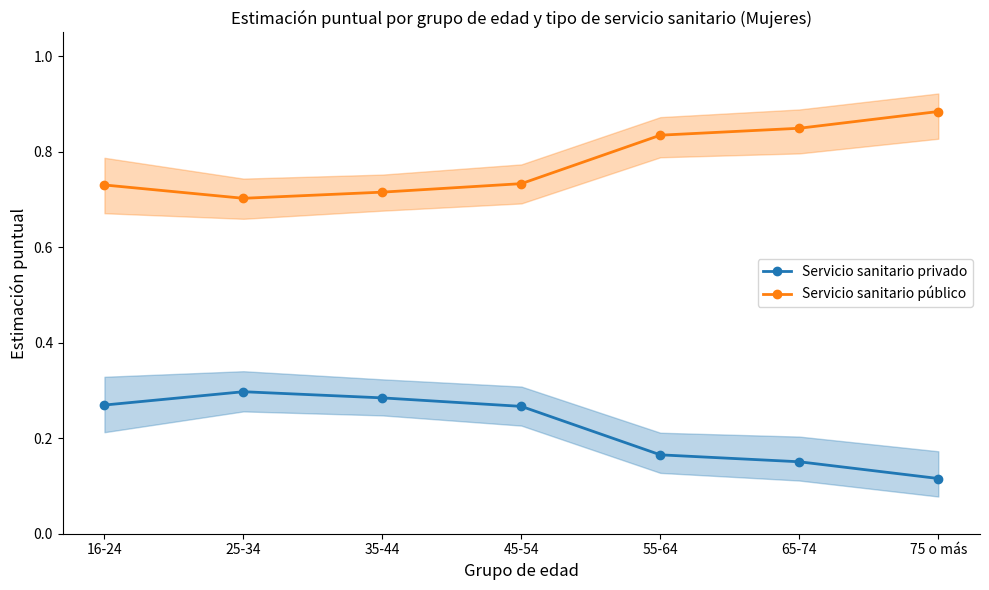

List the series in order of their peak value, highest first.

Servicio sanitario público, Servicio sanitario privado